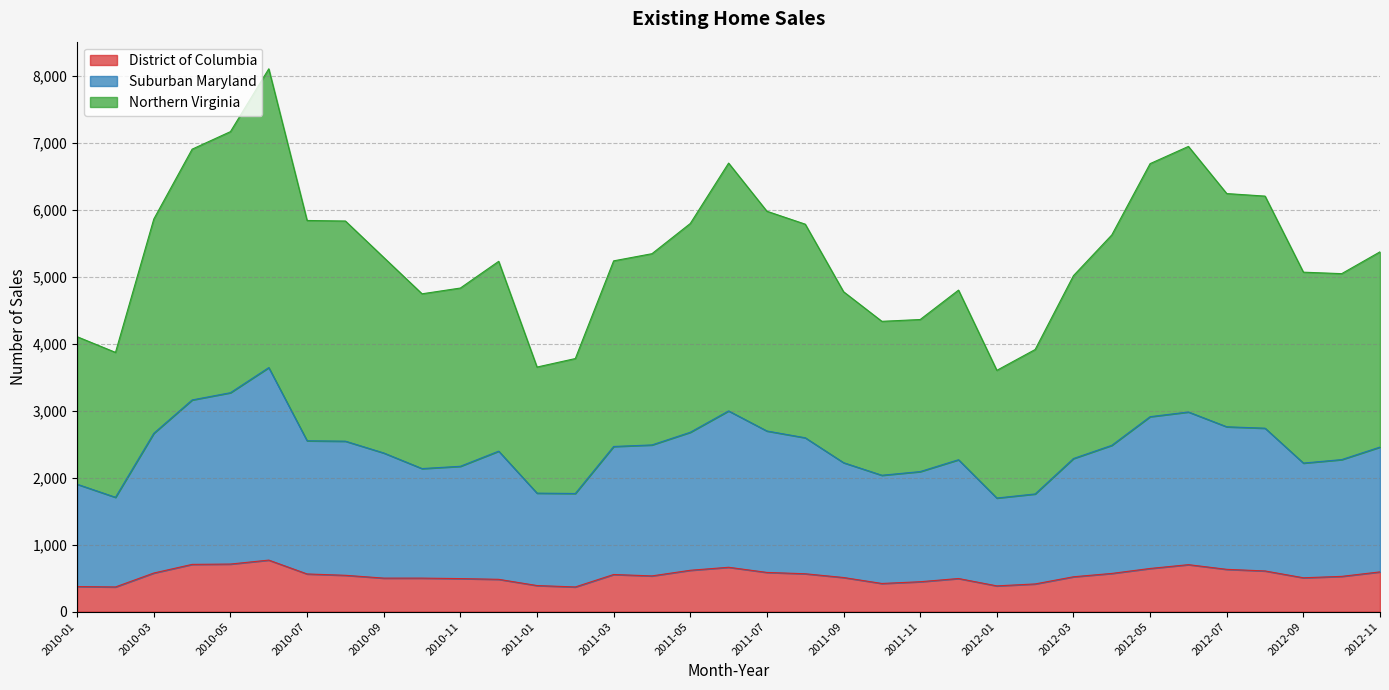

Count the number of categories in the chart.

35